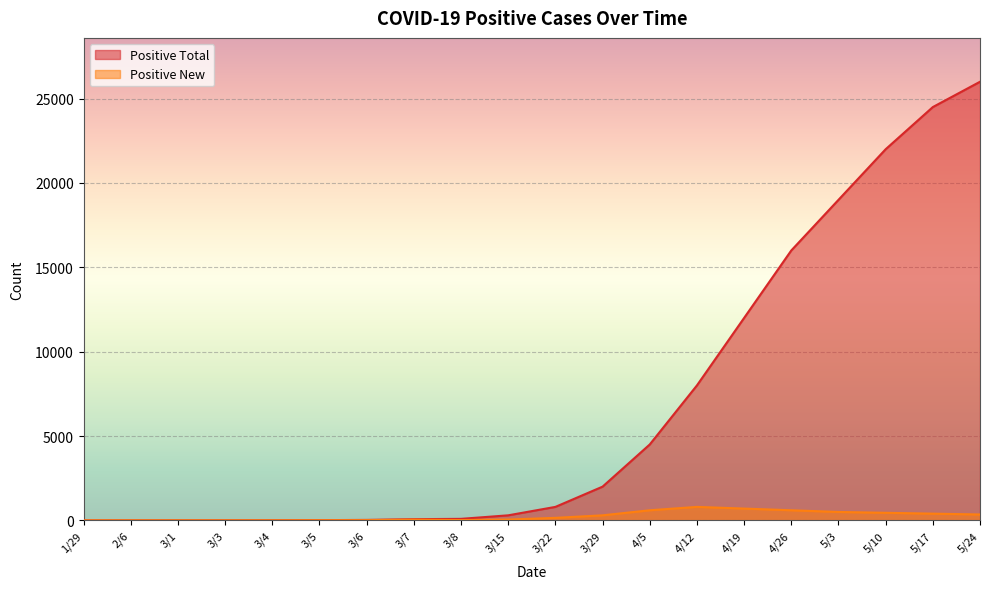

What position from the right is 3/1?

18